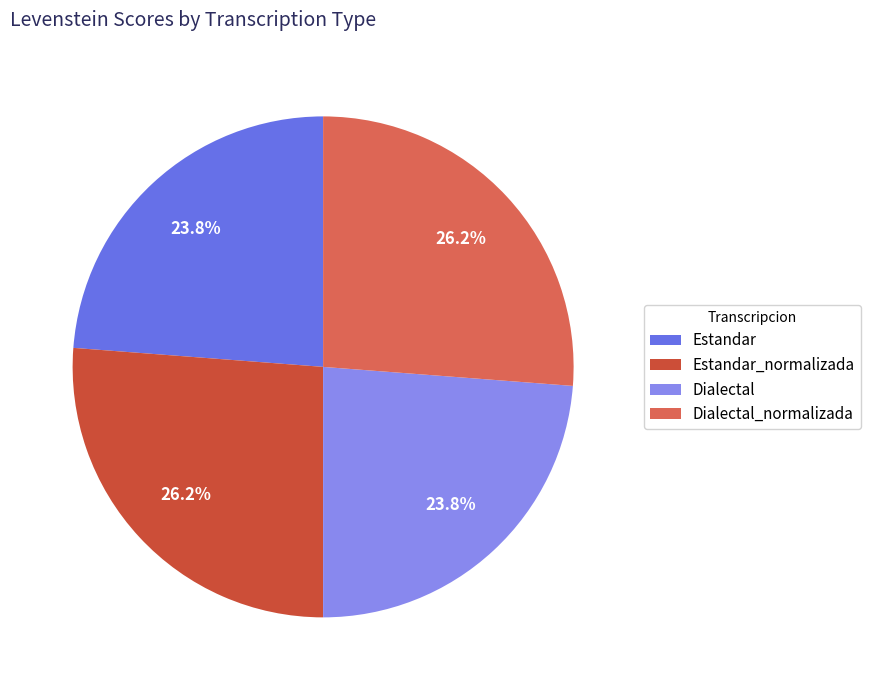

What is the ratio of the value at Dialectal to the value at Estandar_normalizada?

0.9